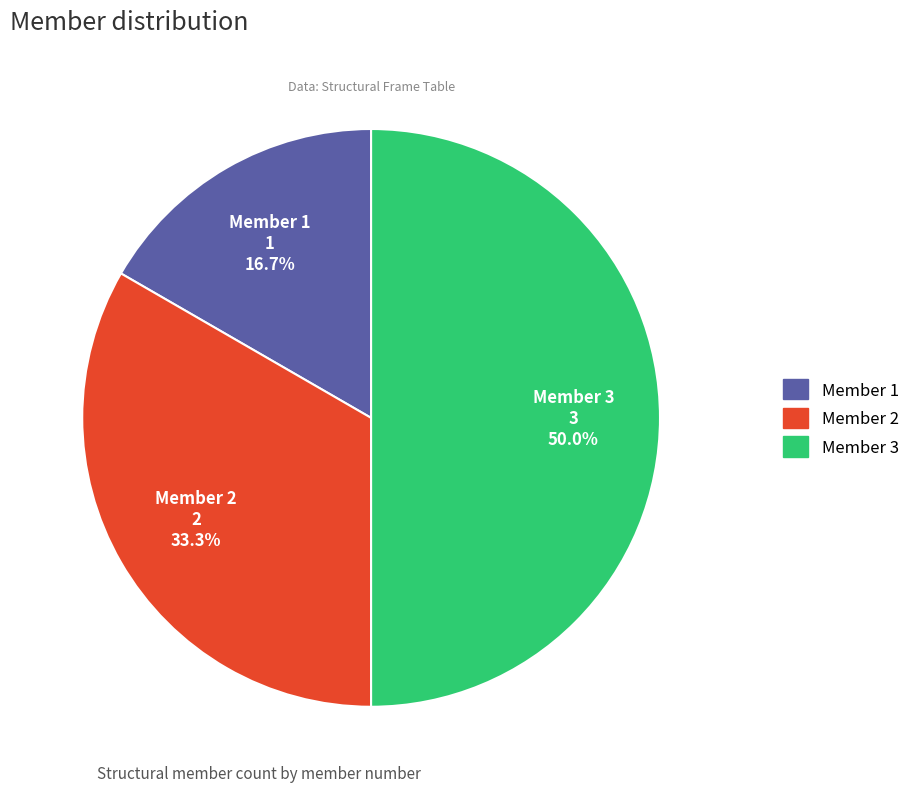

How many segments does this pie chart have?

3